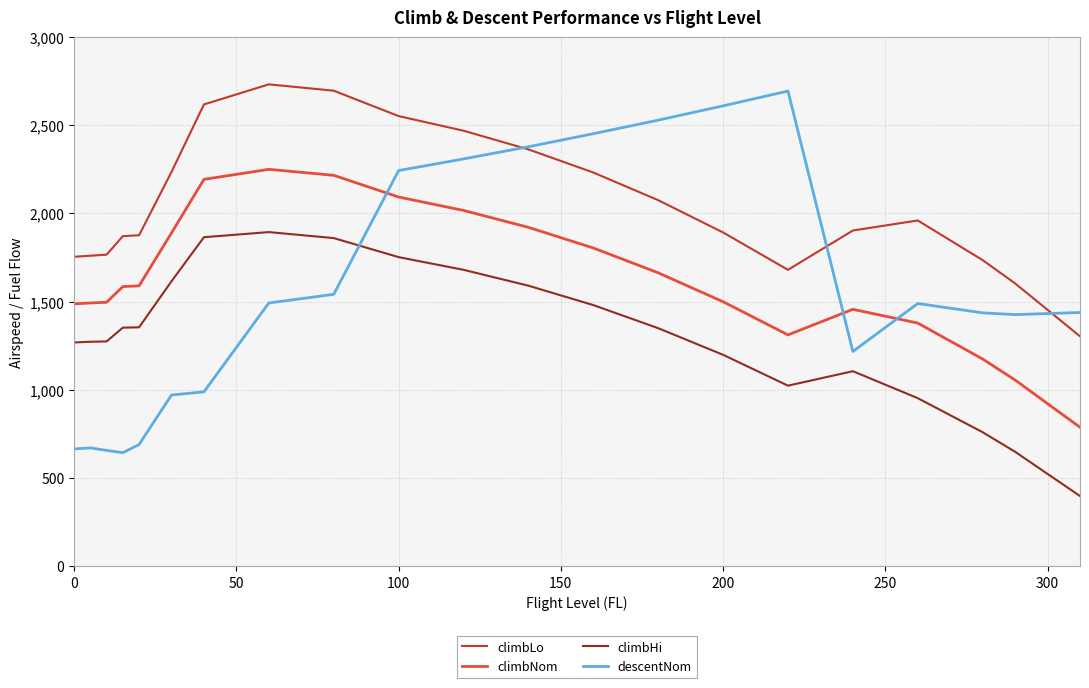

What is the maximum value shown in the chart?

2732